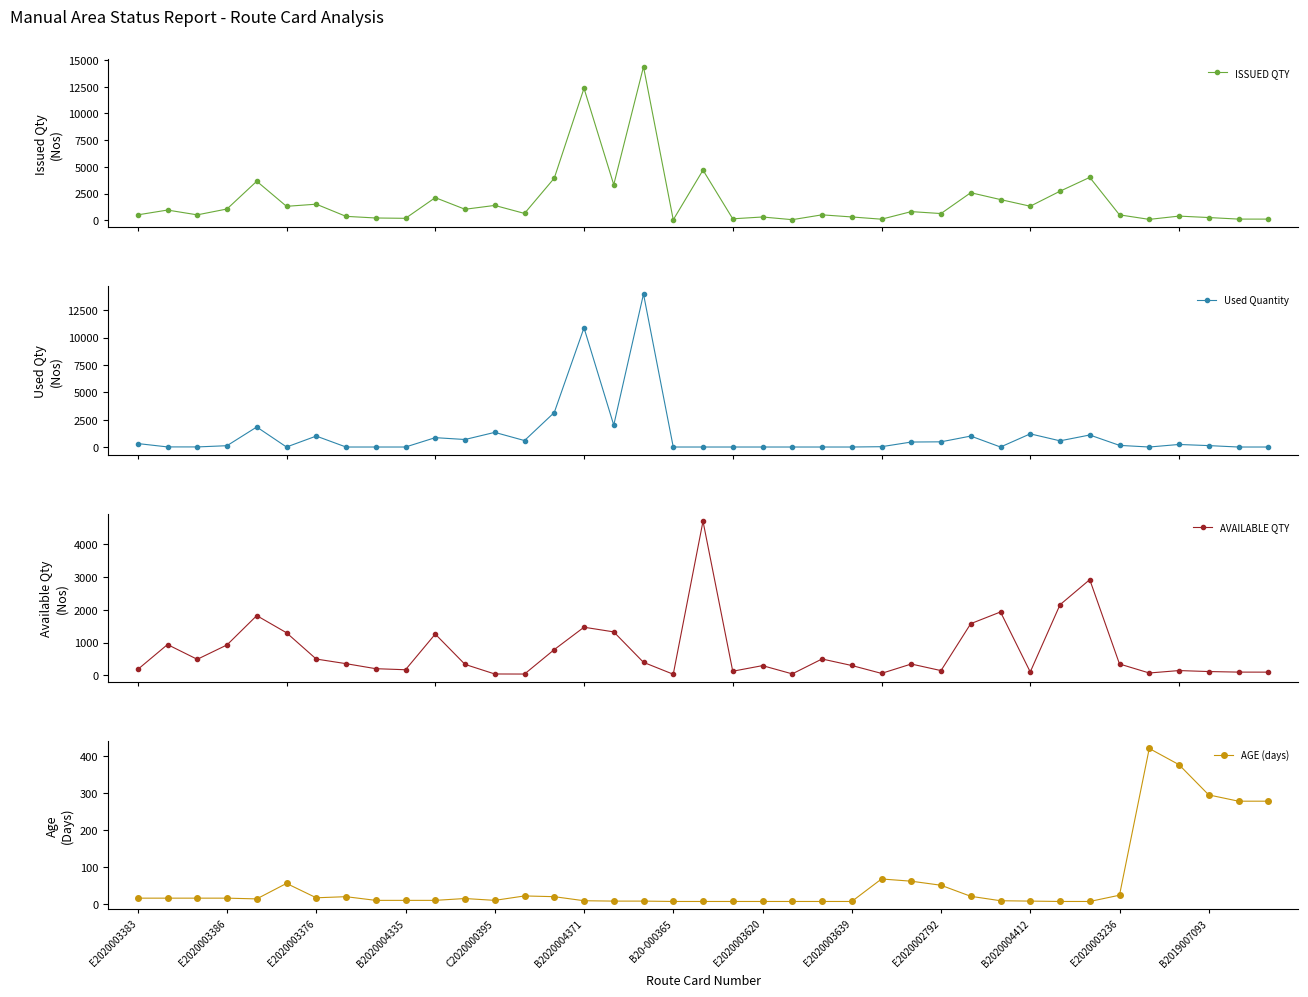

What is the sum of the ISSUED QTY values at B2020004412 and 14?

6050